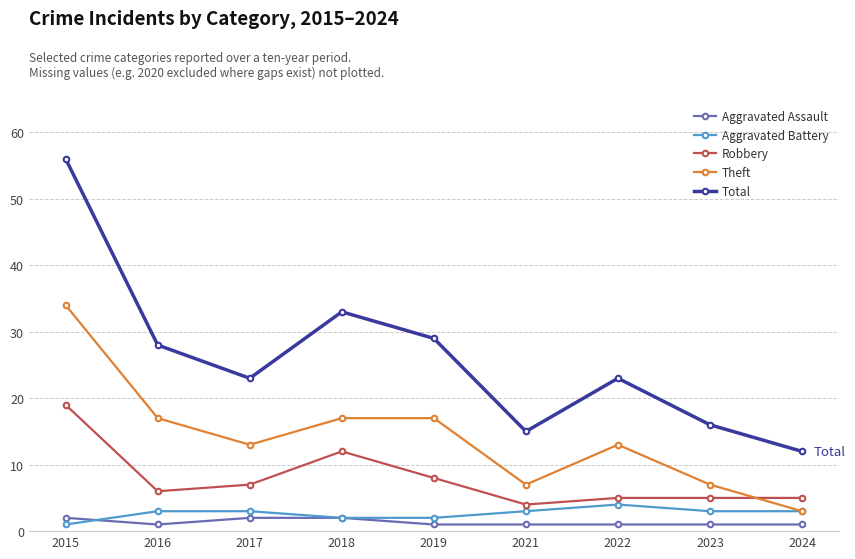

What is the difference between the maximum and minimum values in the Robbery series?

15